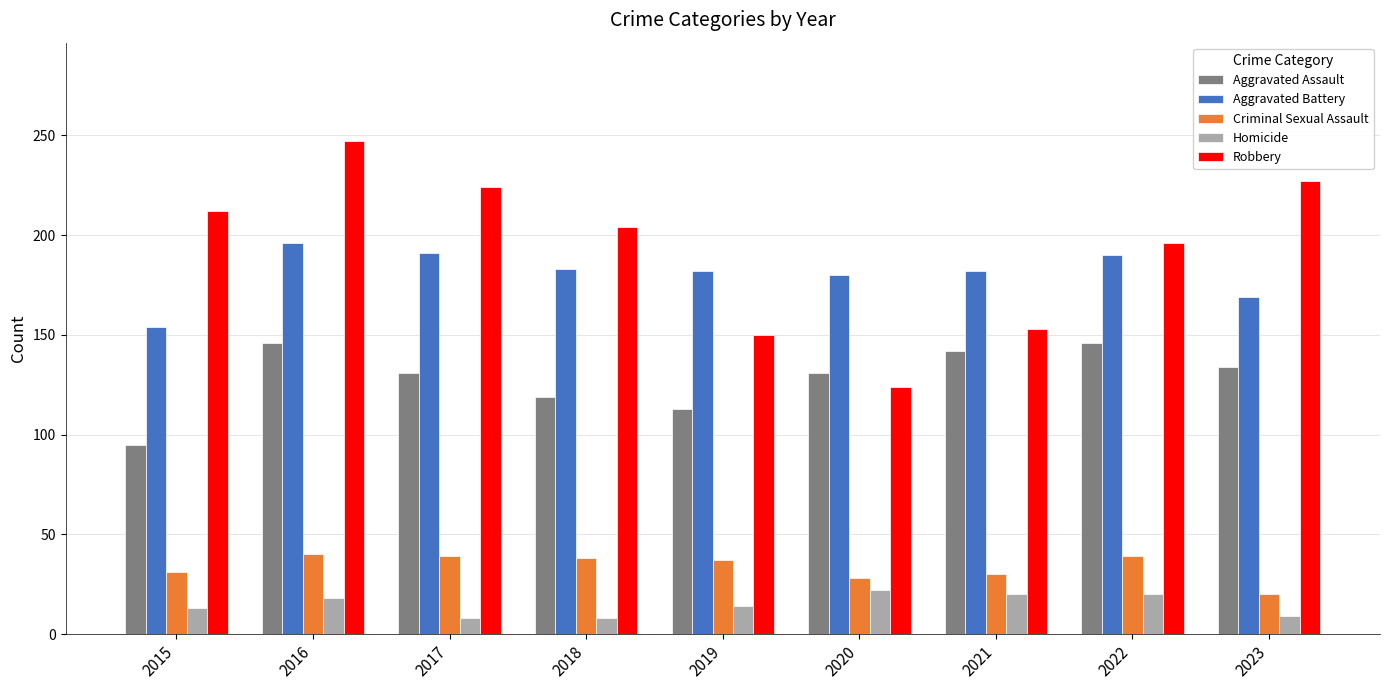

Is the value of Robbery at 2019 greater than the value of Aggravated Assault at 2022?

Yes